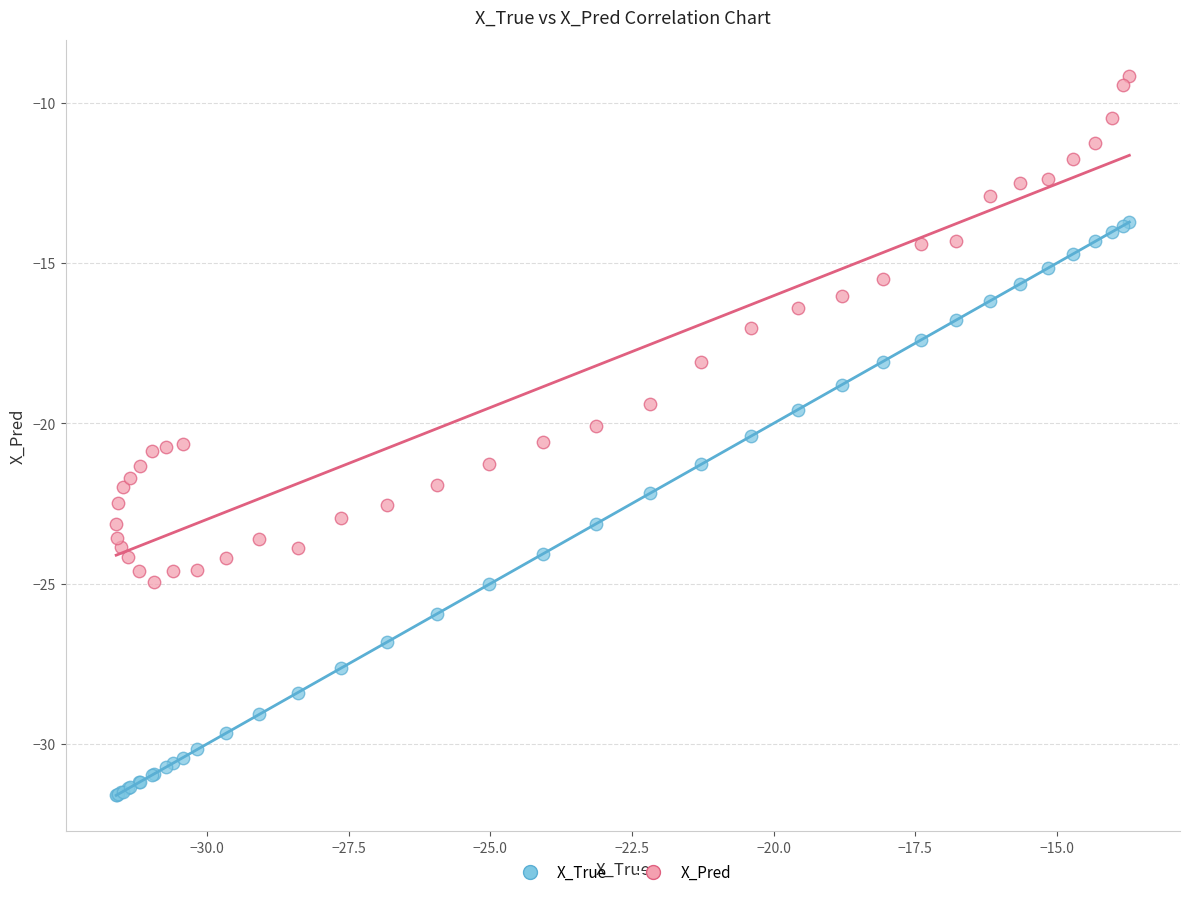

Which series has the widest spread of Y values?

X_True